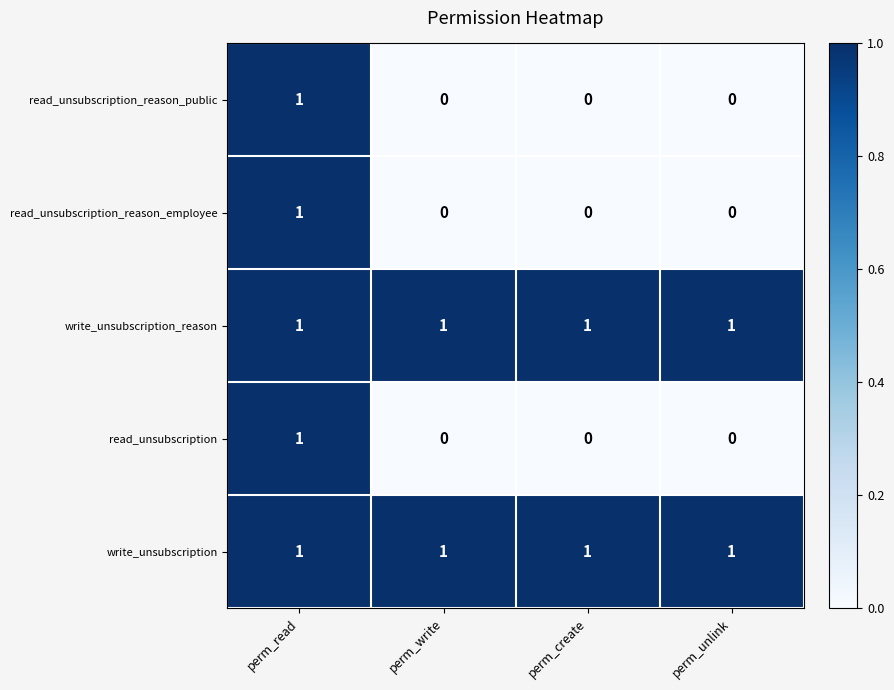

What is the sum of all write_unsubscription values?

4